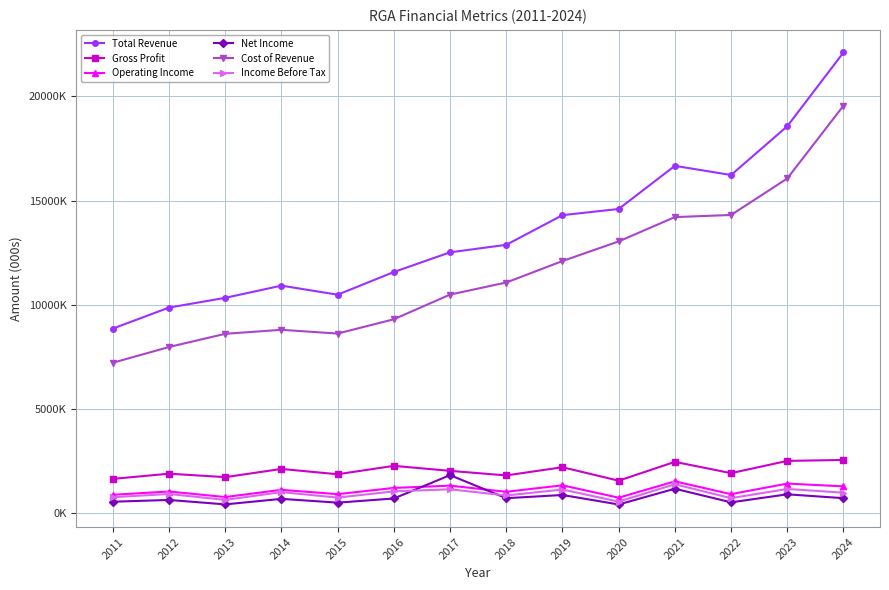

Is it true that Gross Profit equals 1865600 at 2015?

True